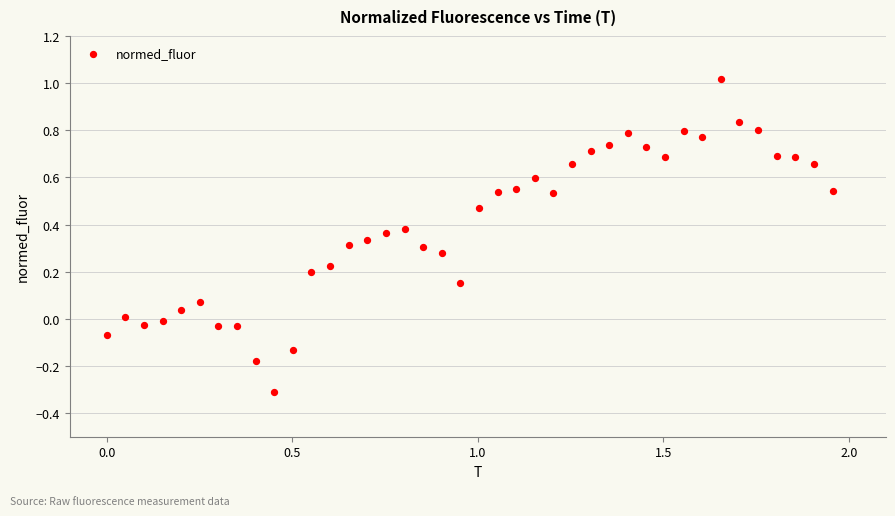

What is the range of Y values (max minus min)?

1.3